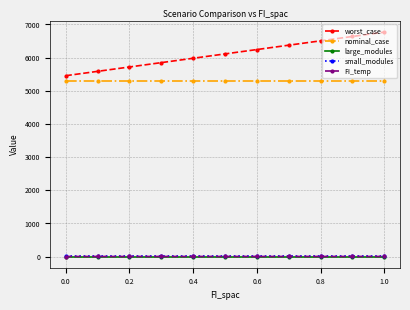

What is the maximum value for nominal_case?

5288.6